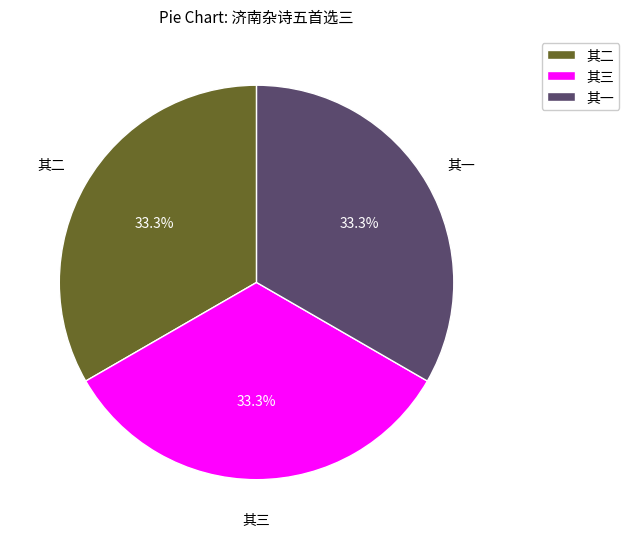

How many segments does this pie chart have?

3